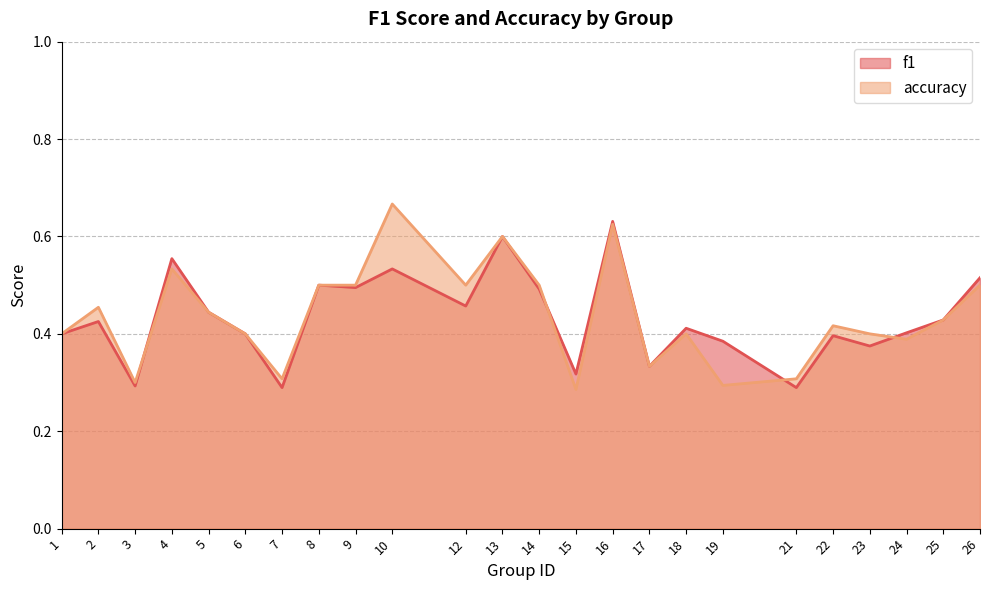

What is the smallest value displayed?

0.3